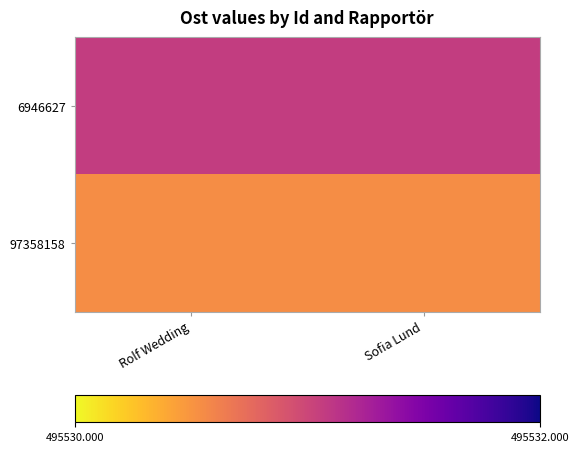

List the series in order of their overall mean, lowest first.

97358158, 6946627